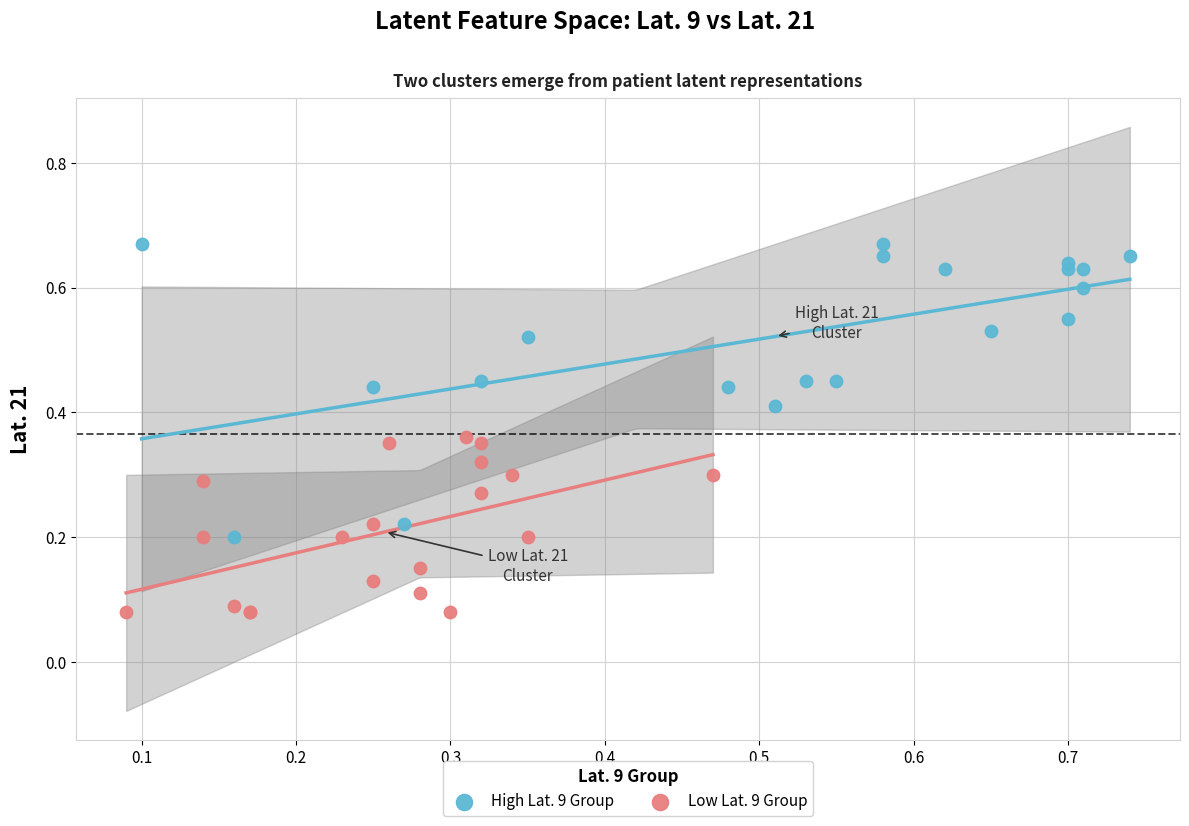

Which series contains the highest Y value?

High Lat. 9 Group